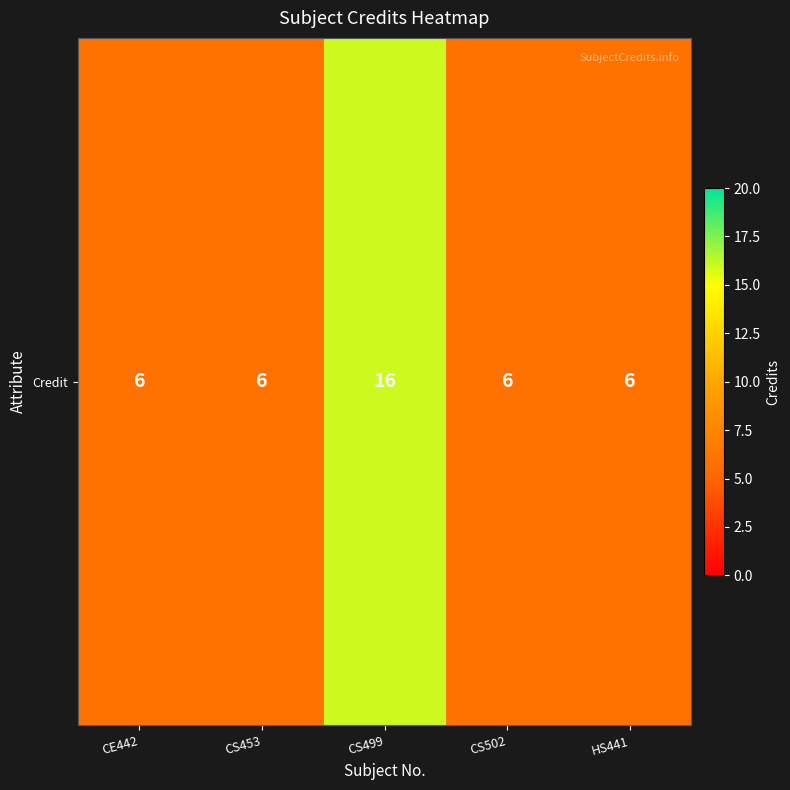

Read the value at HS441, to the nearest 10.

10